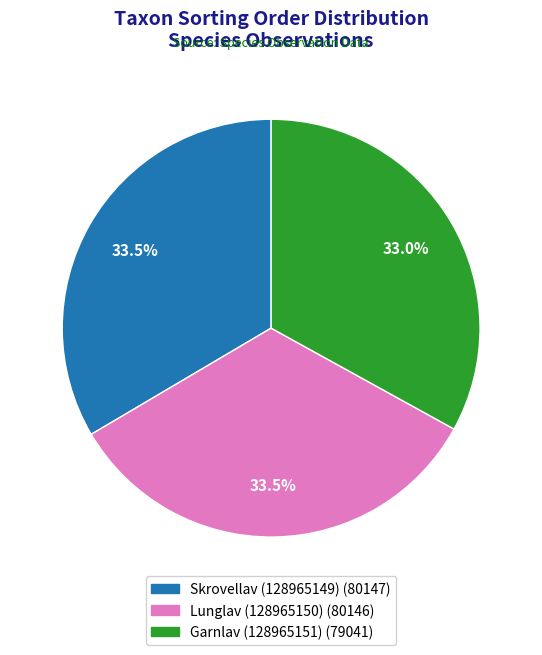

What percentage is NOT represented by Garnlav (128965151)?

67.0%